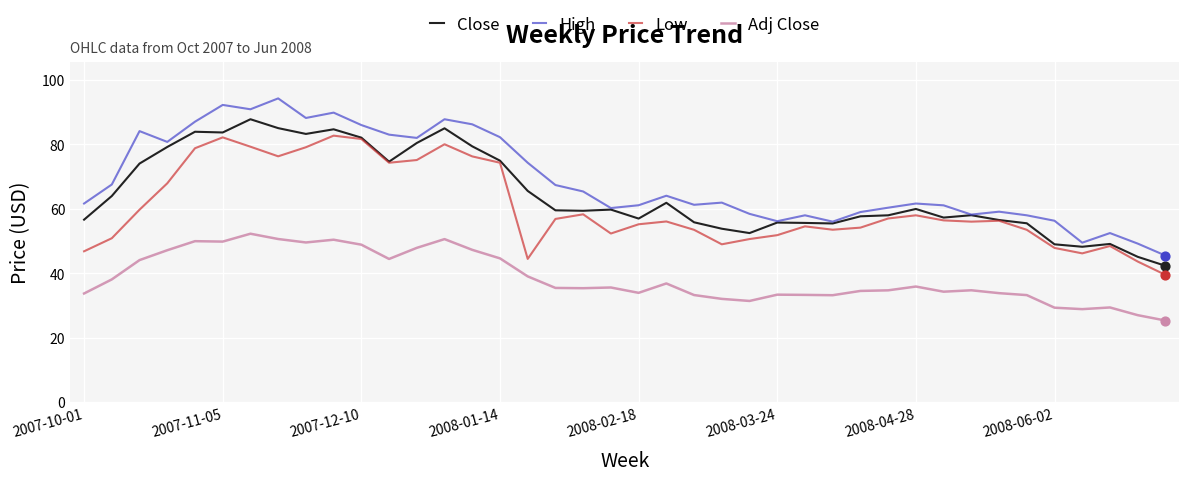

Which series has the largest total across all categories?

High